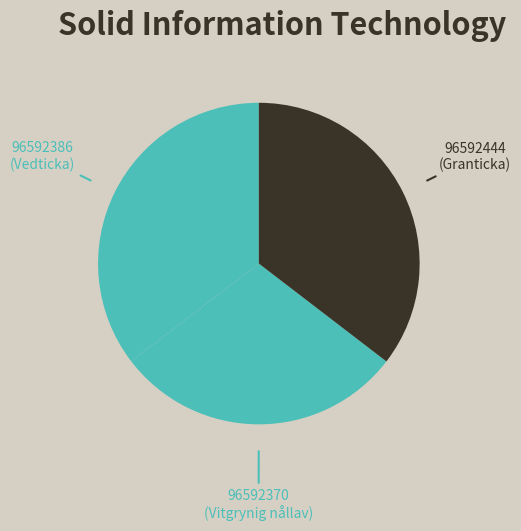

The 96592444 (Granticka) slice represents 23% of the pie. True or false?

False